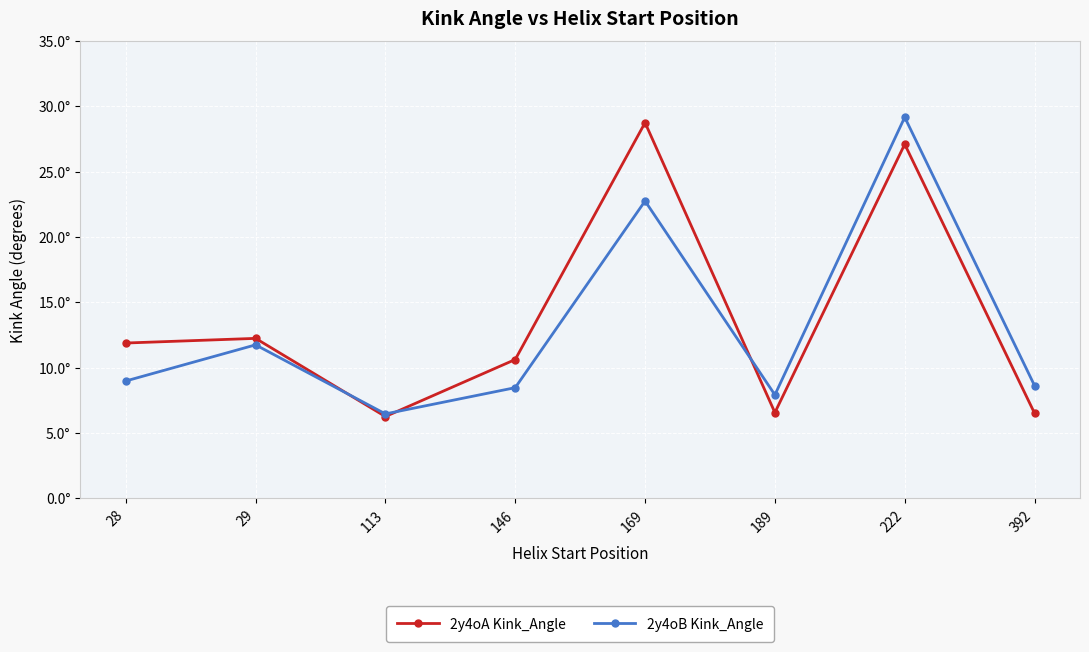

The 2y4oB Kink_Angle series shows 6.5 at 113. True or false?

True